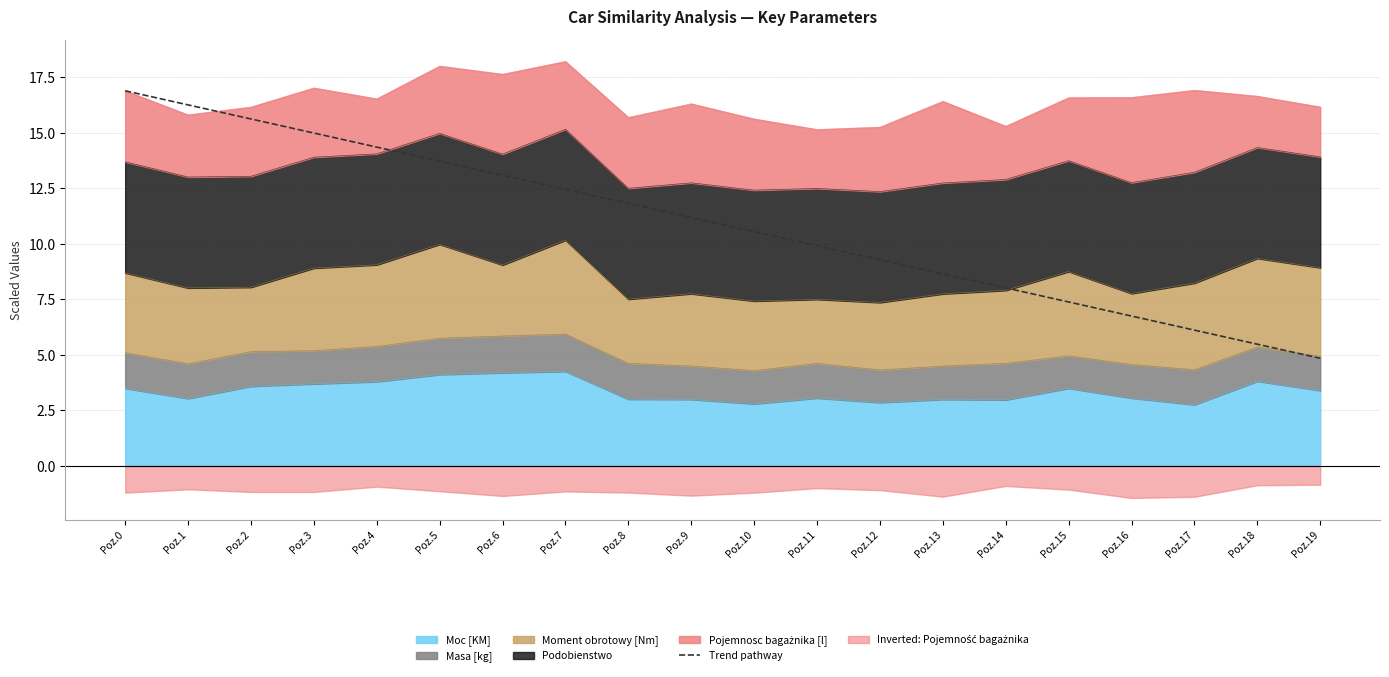

What is the value of the 20th point from the left?

4.9